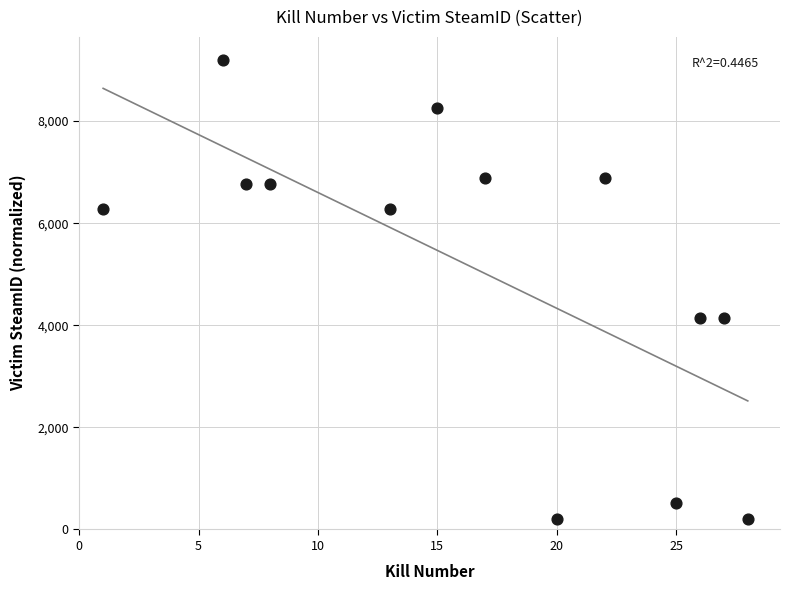

What is the range of X values (max minus min)?

27.0